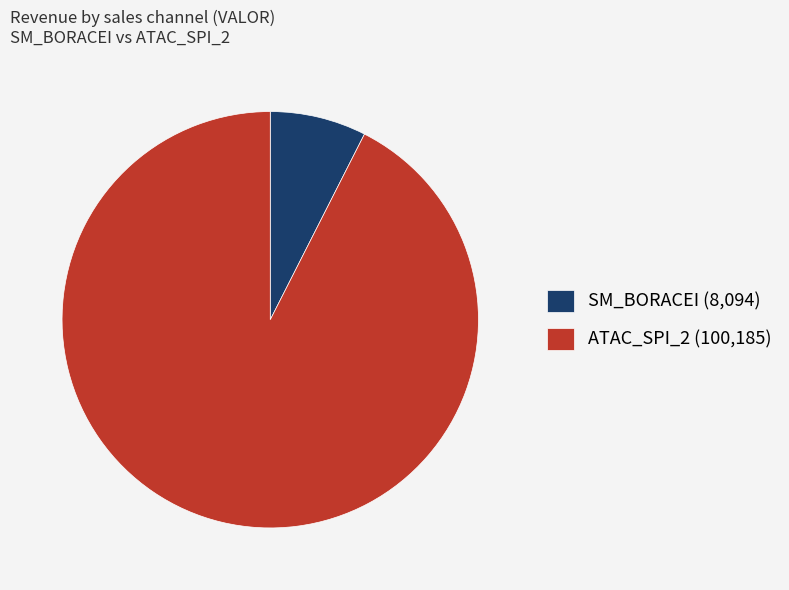

Which category has the smallest portion of the pie?

SM_BORACEI (8,094)